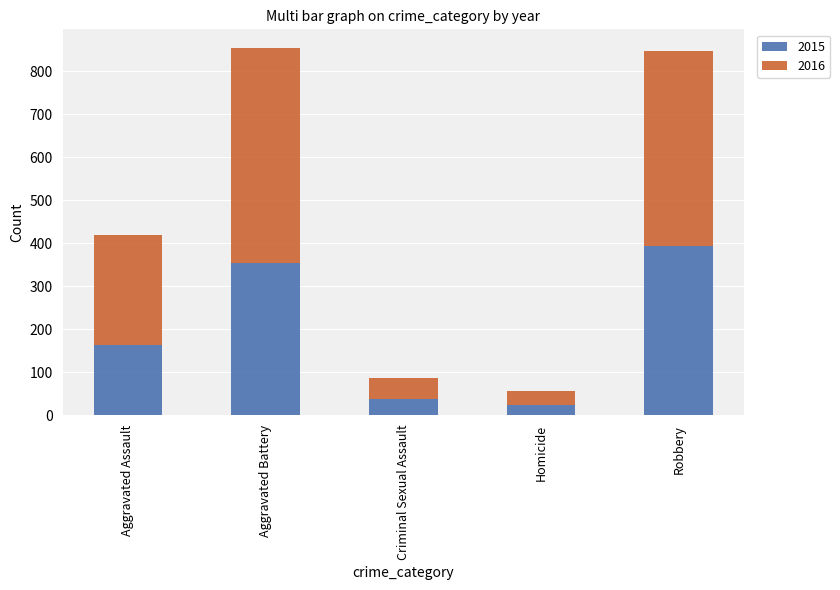

What is the difference between the 2015 values at Homicide and Aggravated Battery?

331